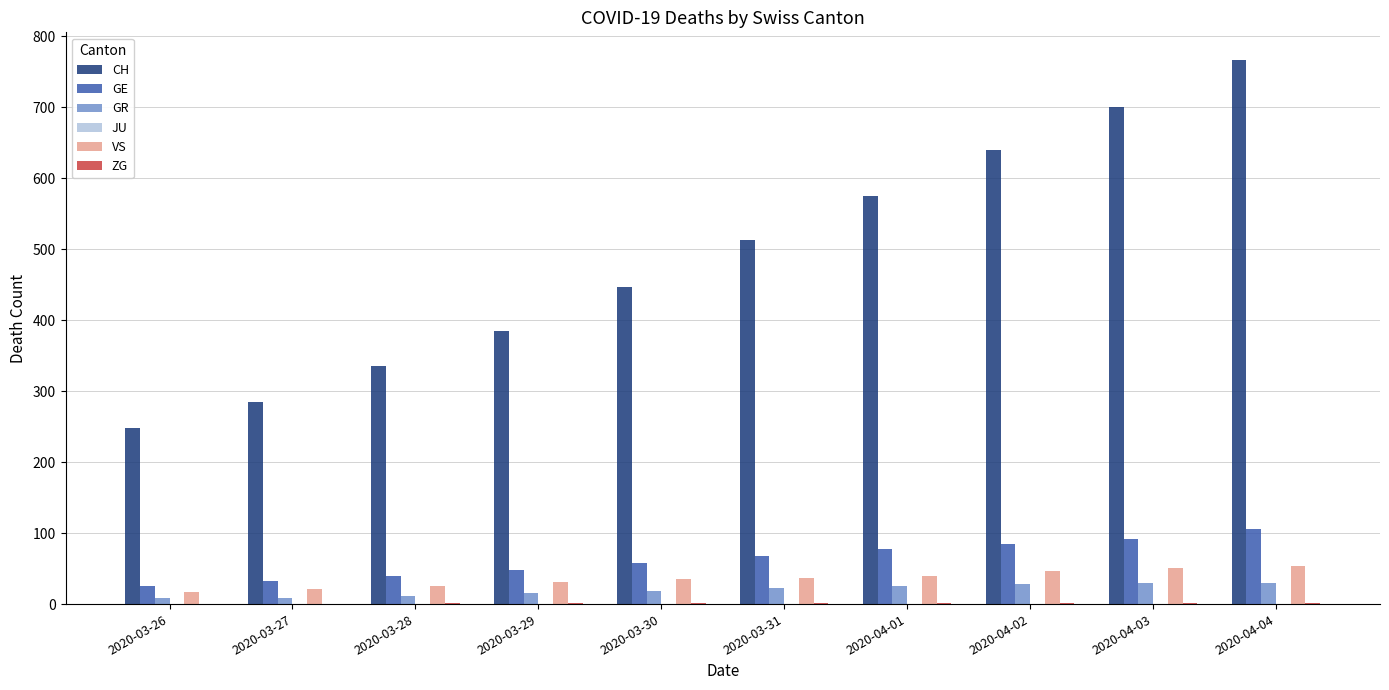

What is the difference between the GR values at 2020-04-03 and 2020-04-01?

4